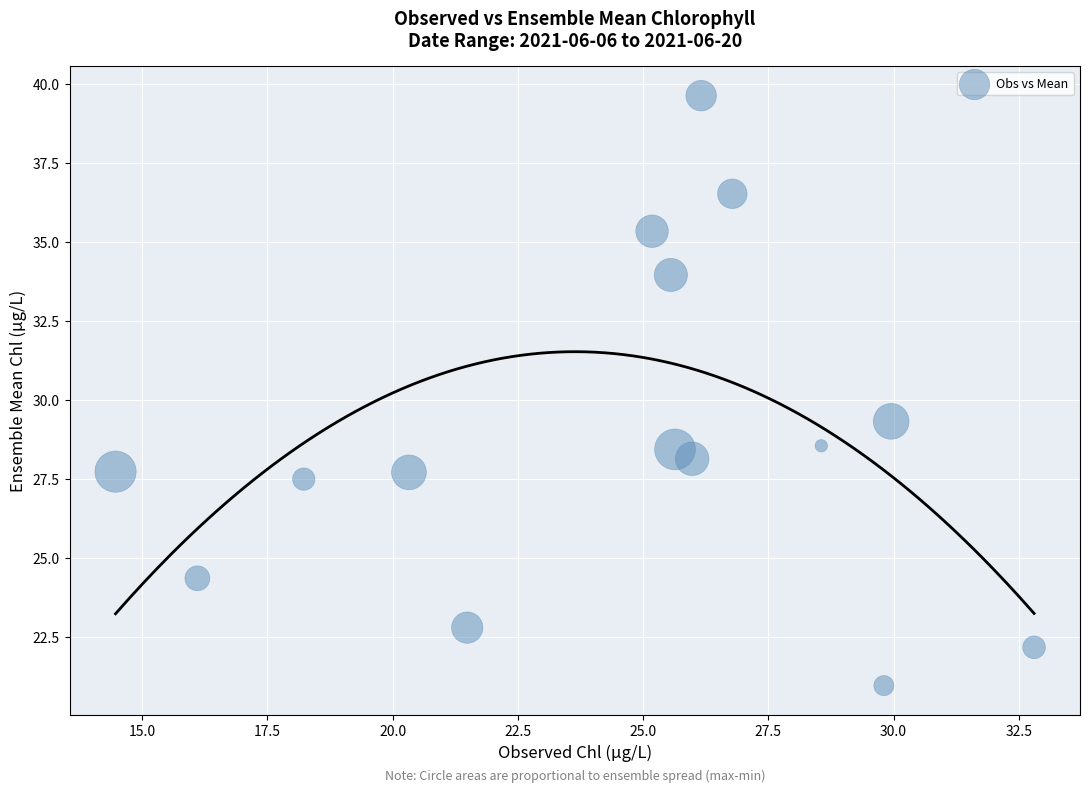

What Y value in the scatter plot is closest to 30?

29.3